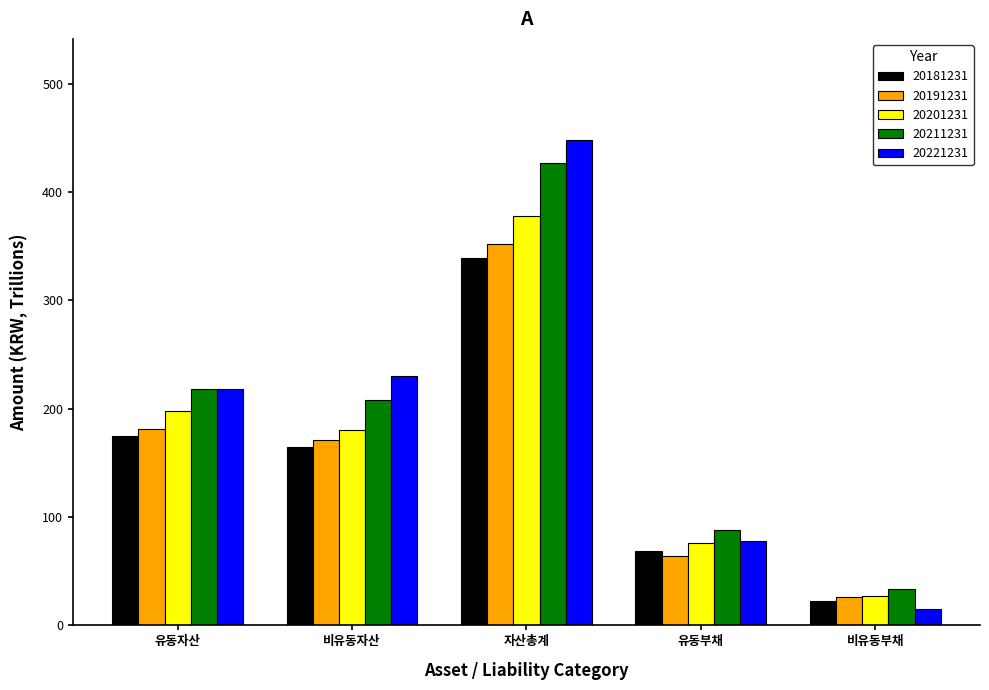

At which label does 20201231 reach its peak?

자산총계